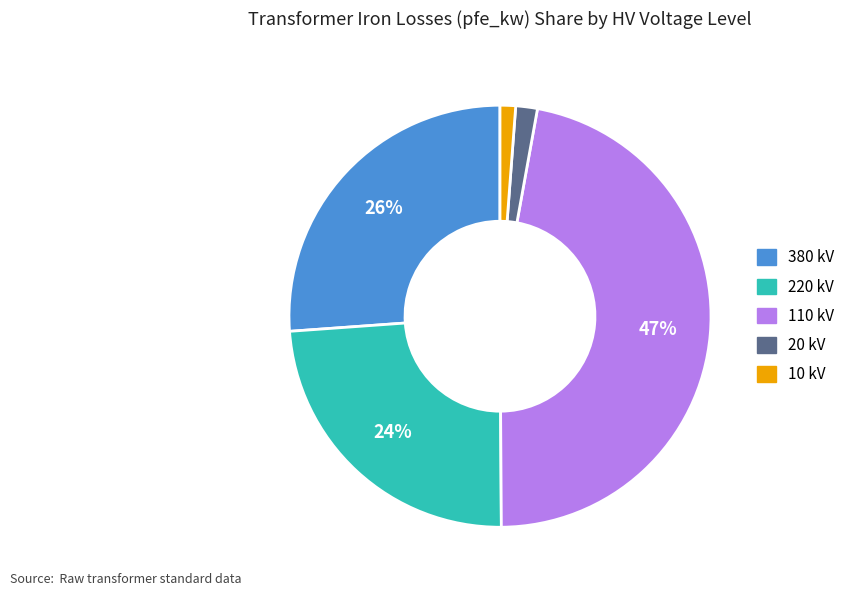

Is there any slice that represents more than half of the pie?

No